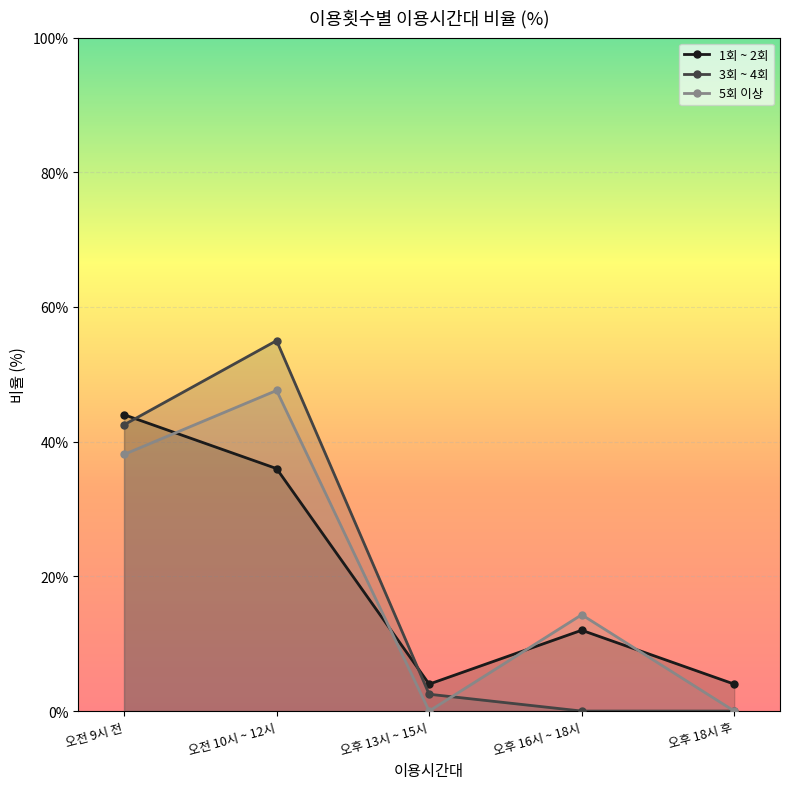

How many interior local peaks does the 5회 이상 series have?

2